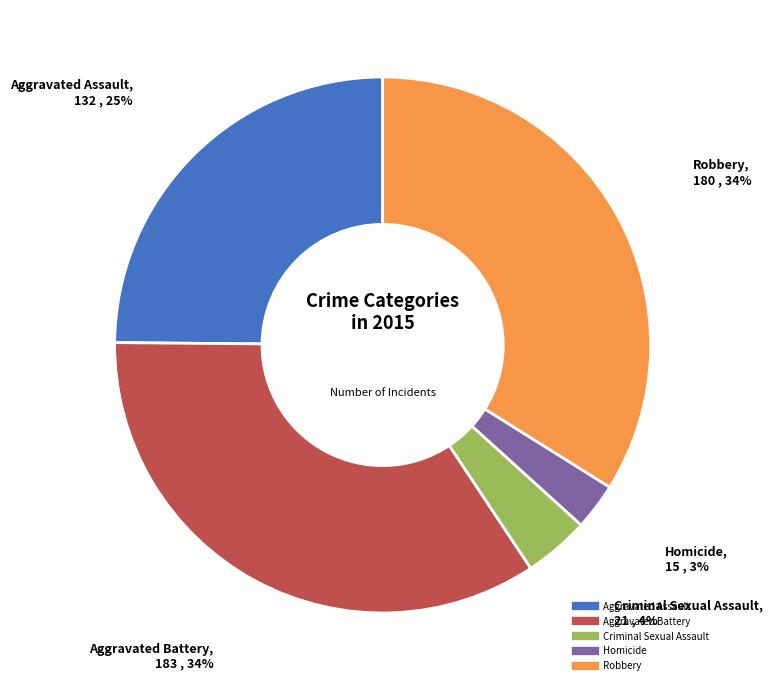

True or false: Robbery accounts for 34% of the total.

True